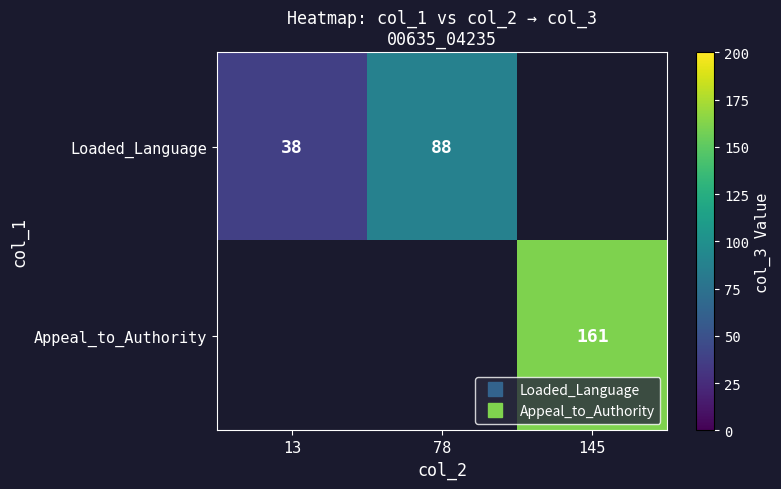

At which label does Appeal_to_Authority reach its minimum?

13